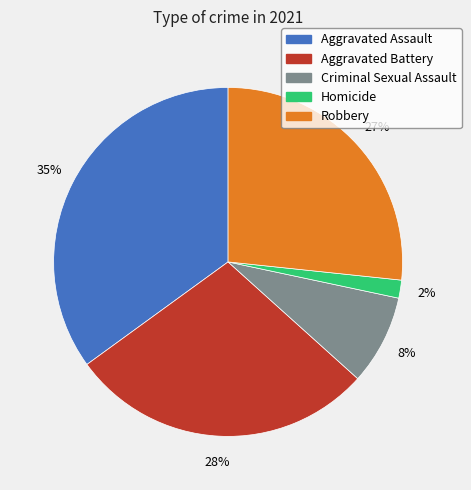

How many segments does this pie chart have?

5